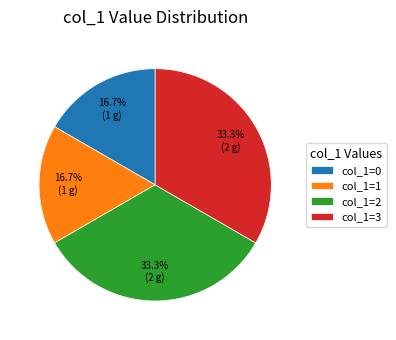

Is the sum of col_1=3 and col_1=2 greater than half?

Yes